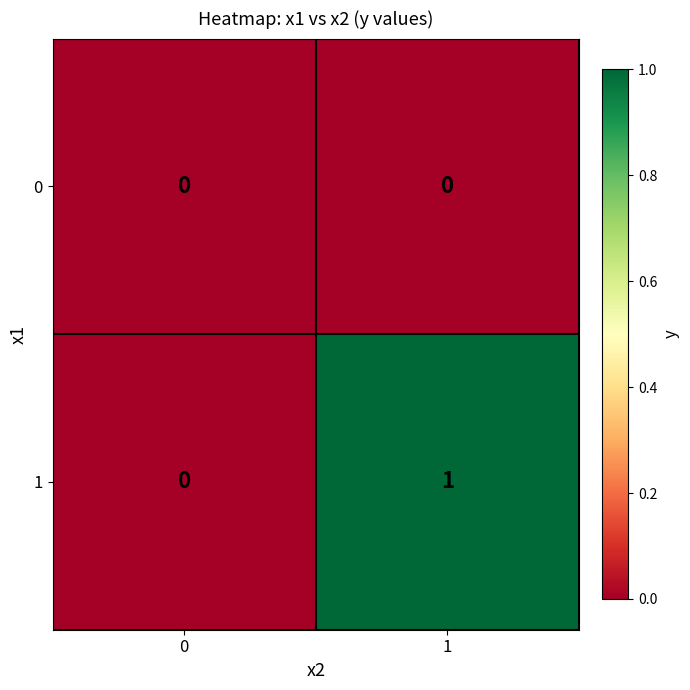

Is the value of 0 at 0 greater than the value of 1 at 1?

No